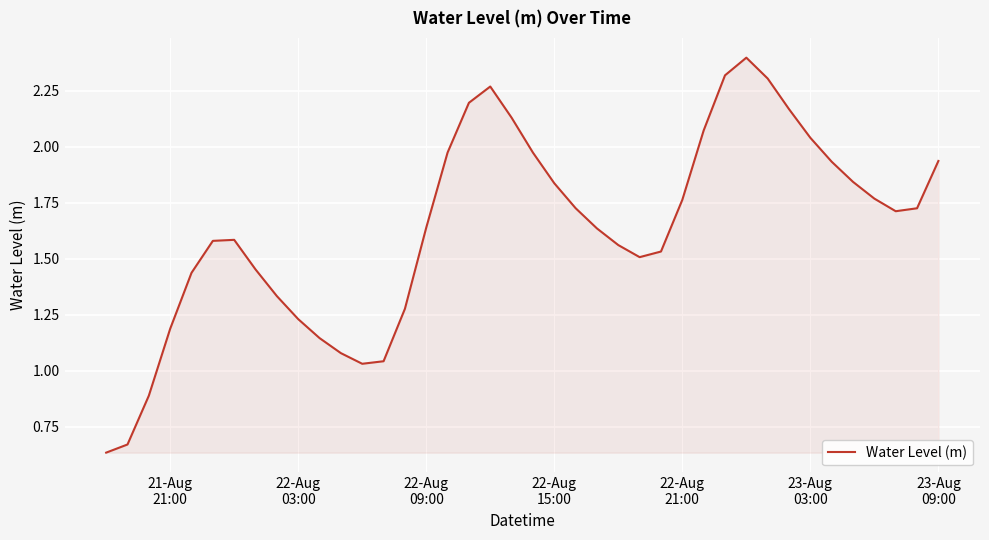

What is the greatest value displayed?

2.4